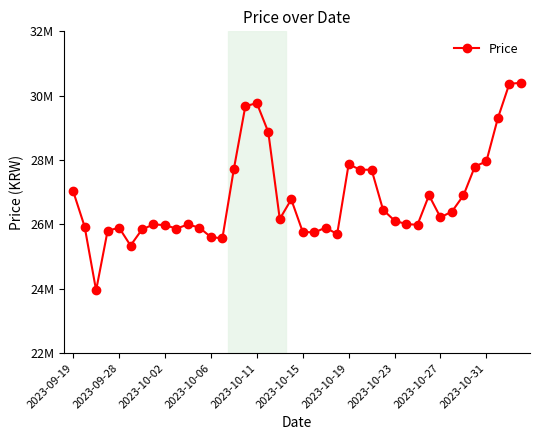

Does the chart have visible grid lines?

No